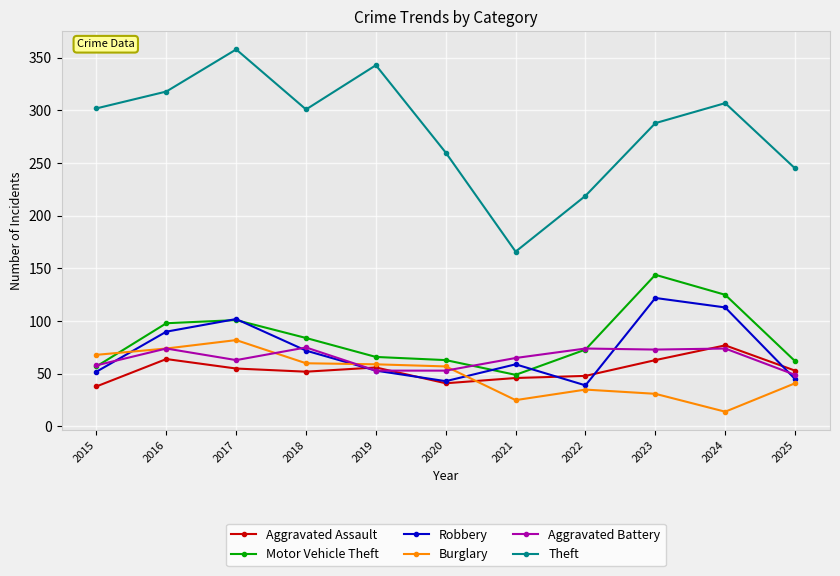

True or false: Aggravated Assault and Theft cross at least once.

False